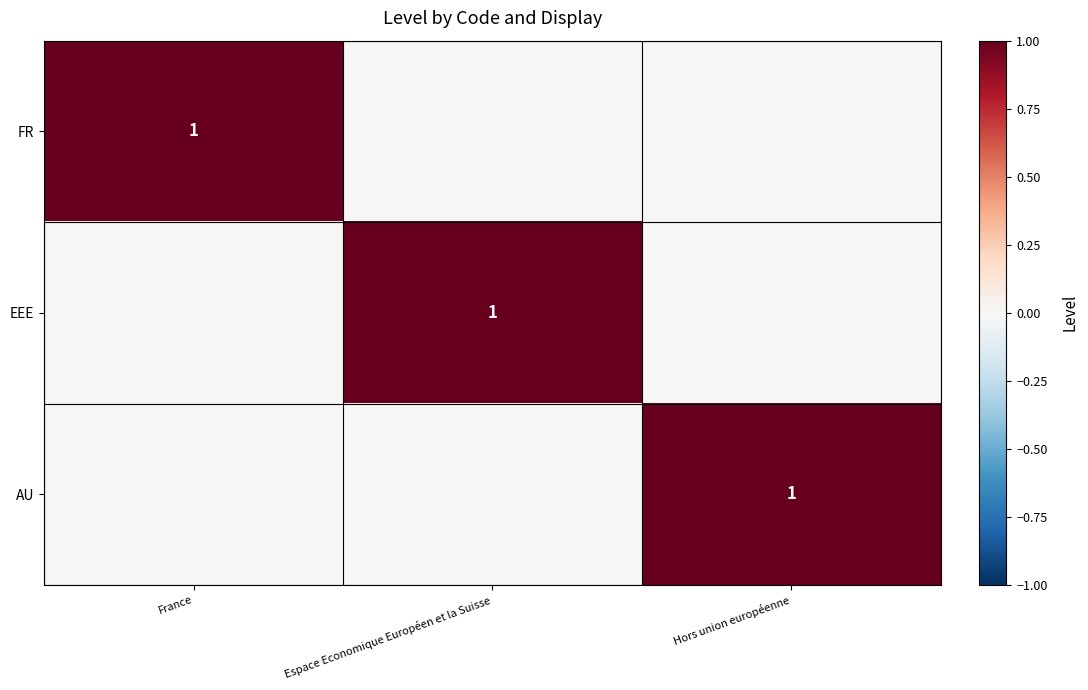

True or false: EEE has a value of 1 at Espace Economique Européen et la Suisse.

True